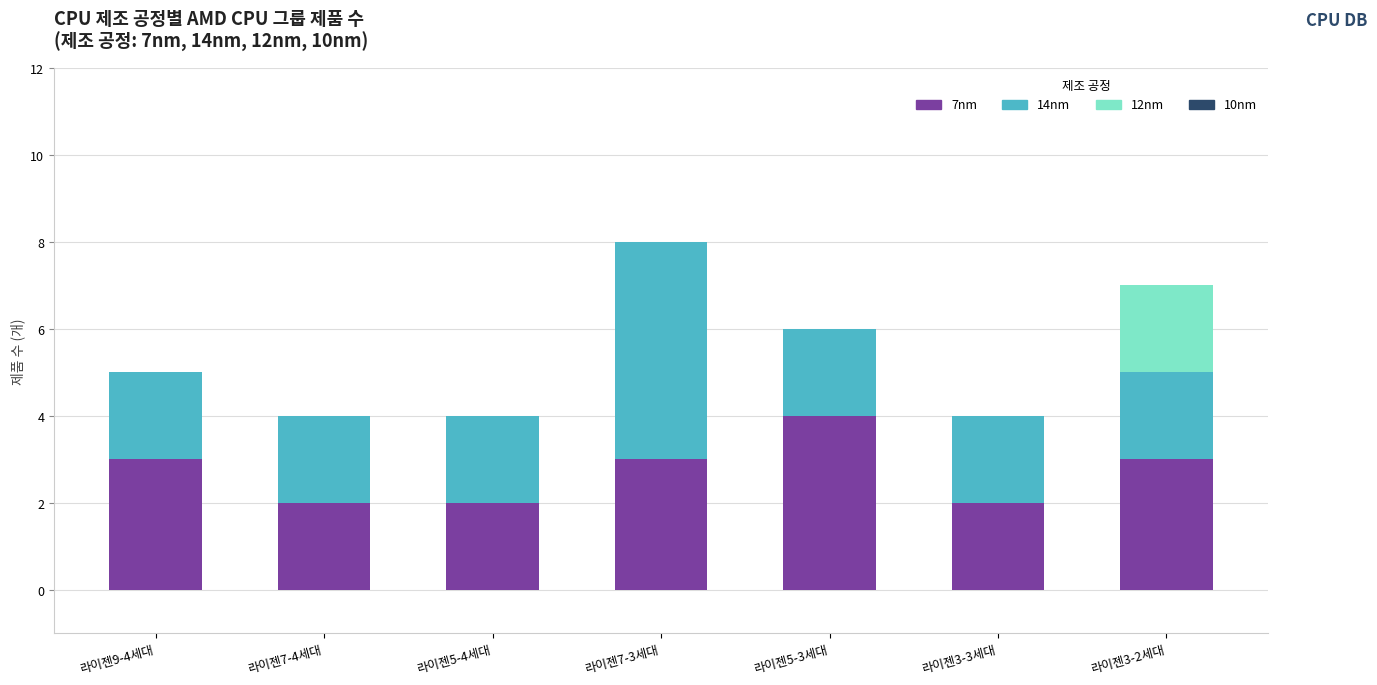

The 7nm series shows 2 at 라이젠3-3세대. True or false?

True